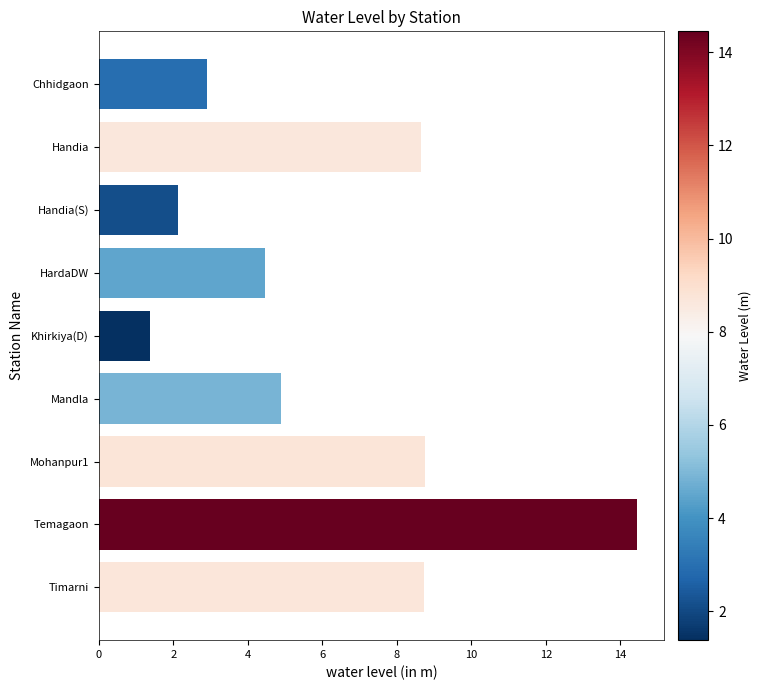

What is the average value?

6.3